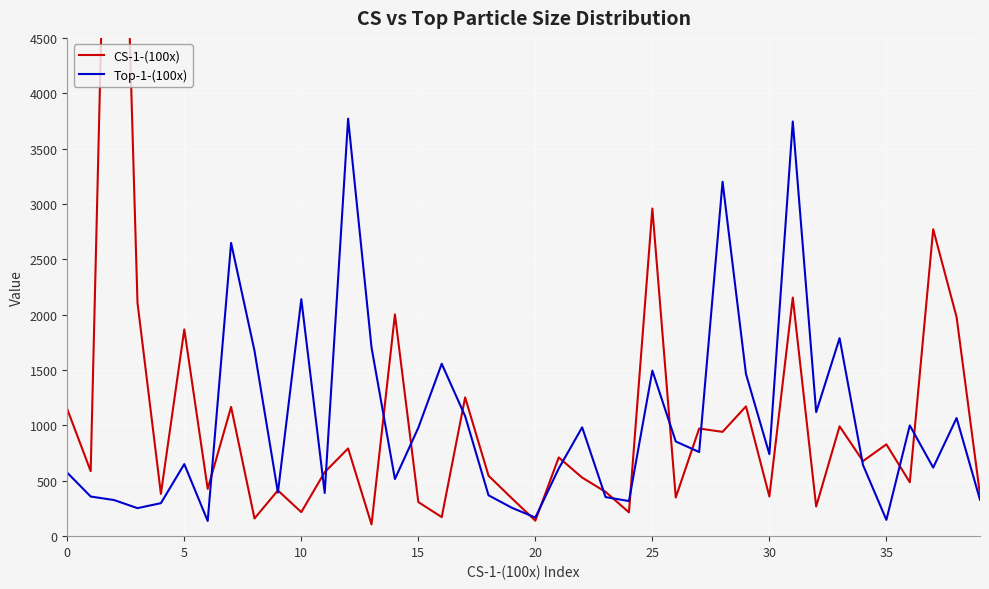

What is the difference between the second highest and minimum values in the CS-1-(100x) series?

2853